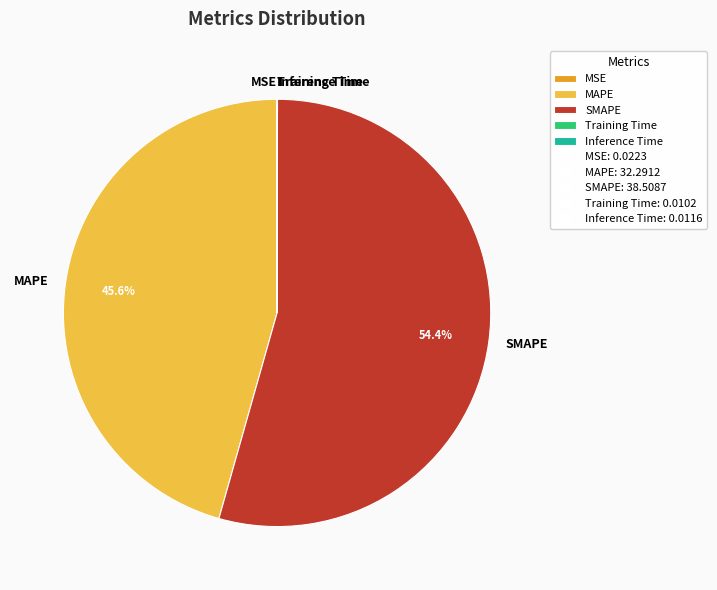

Is there a majority slice in this chart?

Yes